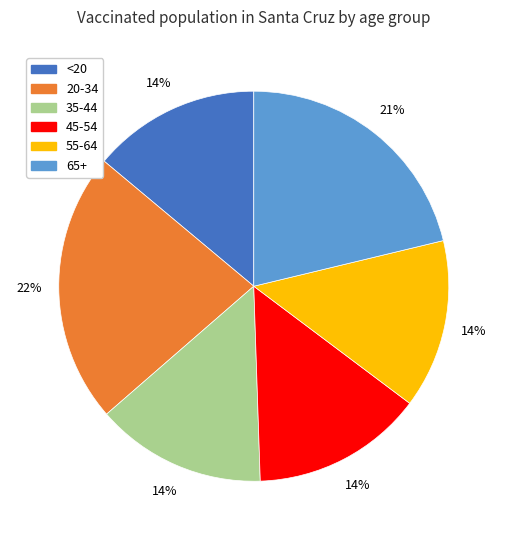

To the nearest percent, what portion does 45-54 represent?

14%